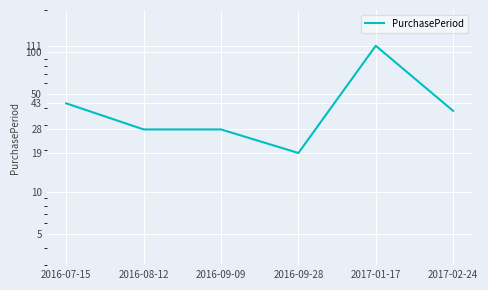

Where is the first local maximum?

2017-01-17